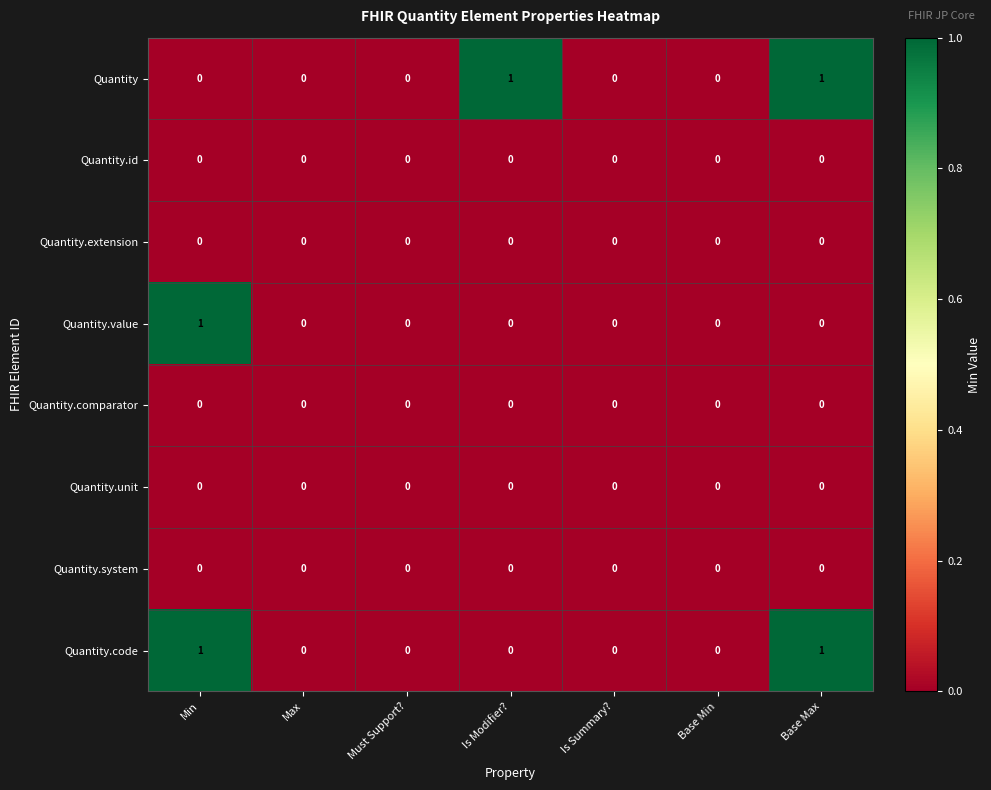

Count the Quantity.code values in the range 0 to 1.

7